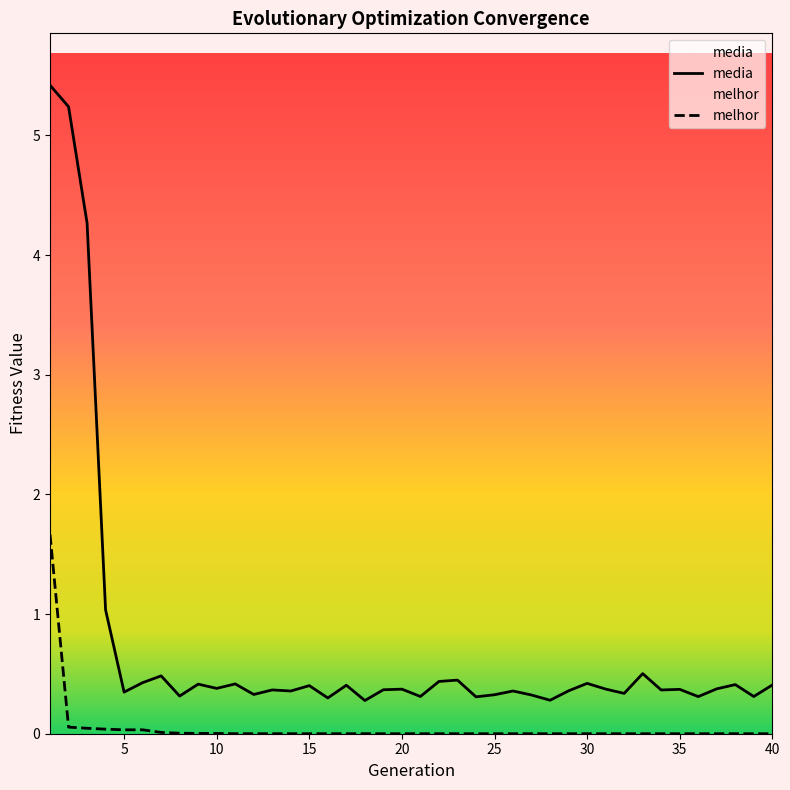

True or false: media and melhor cross at least once.

False